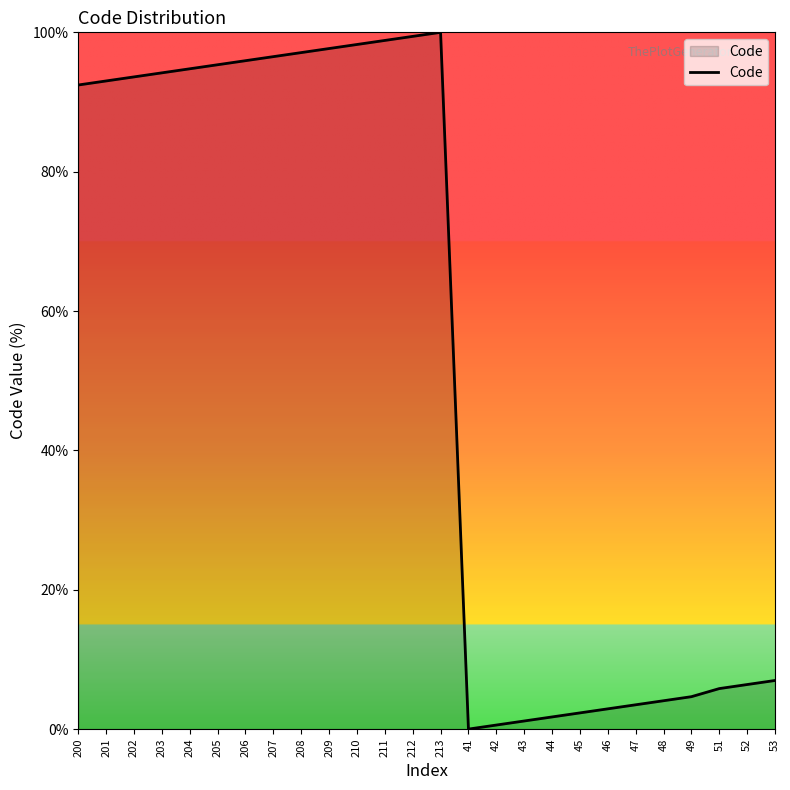

What is the sum of the values at 207 and 211?

195.3